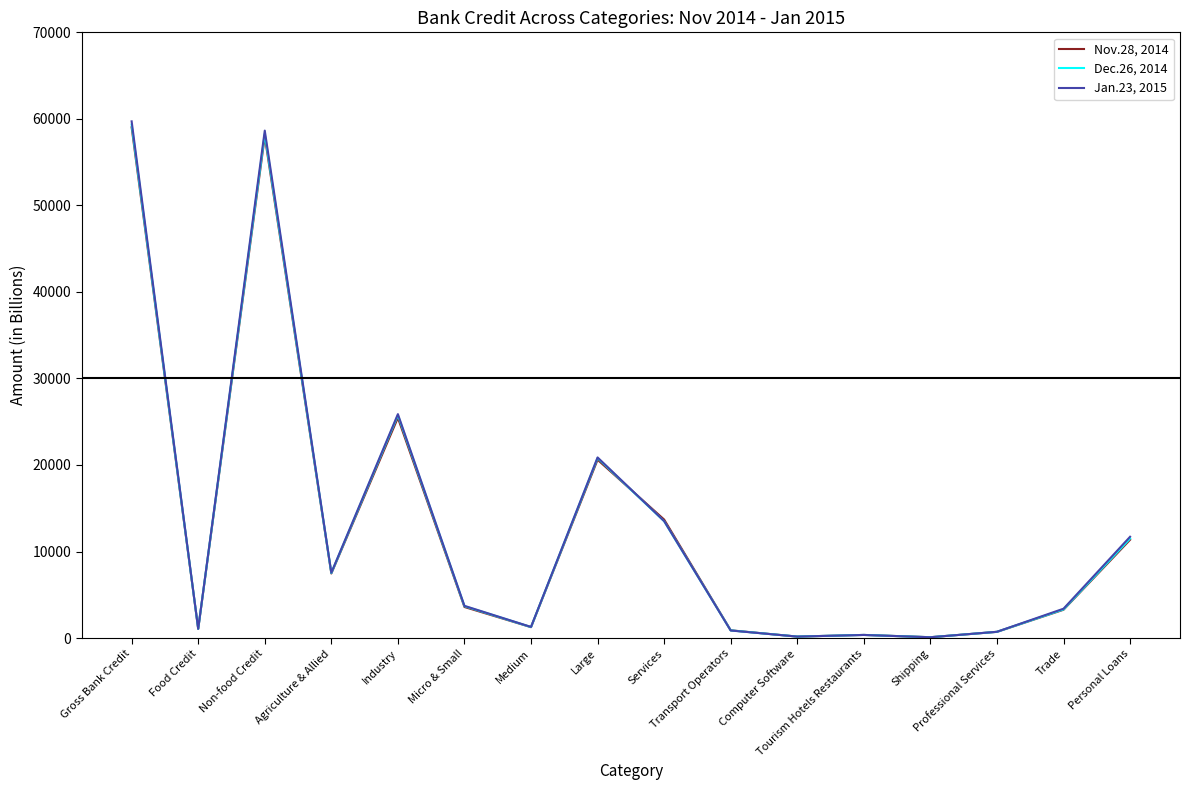

Is this an area chart (filled region under the line)?

No